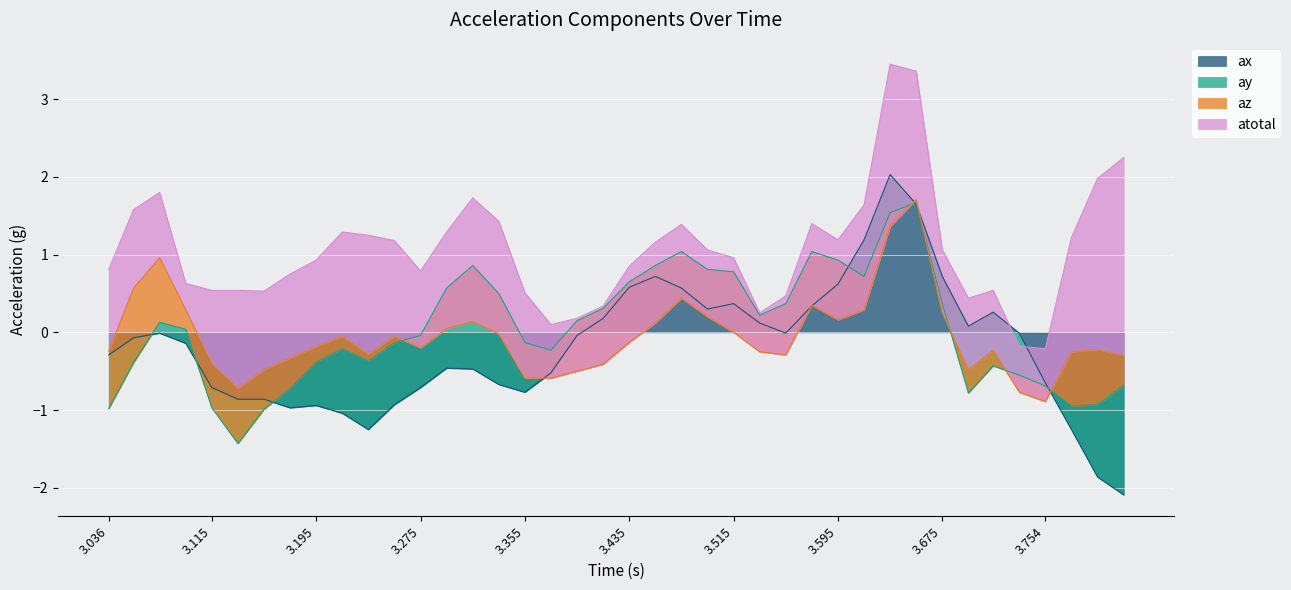

What is the maximum value shown in the chart?

2.5